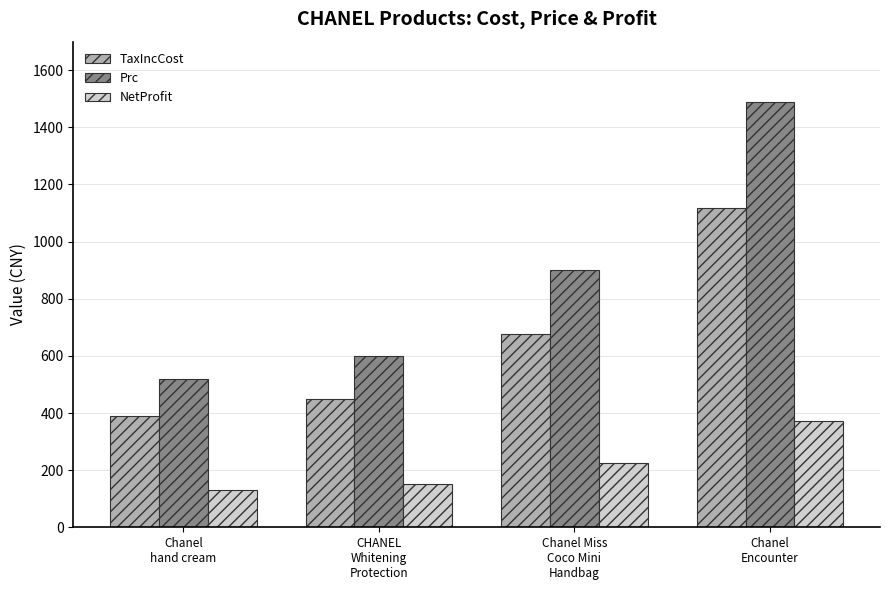

What is the difference between the Prc values at CHANEL
Whitening
Protection and Chanel
hand cream?

80.0